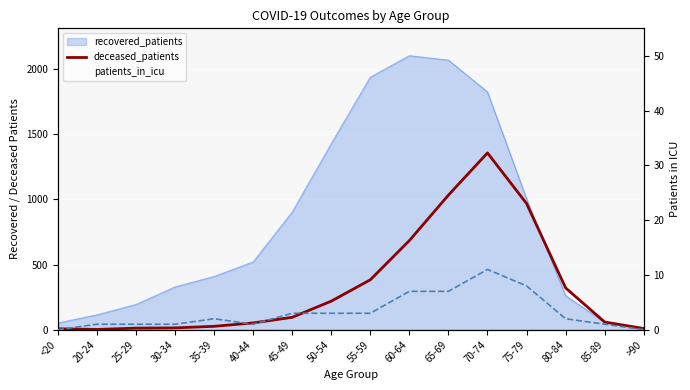

How many lines are shown in the chart?

2